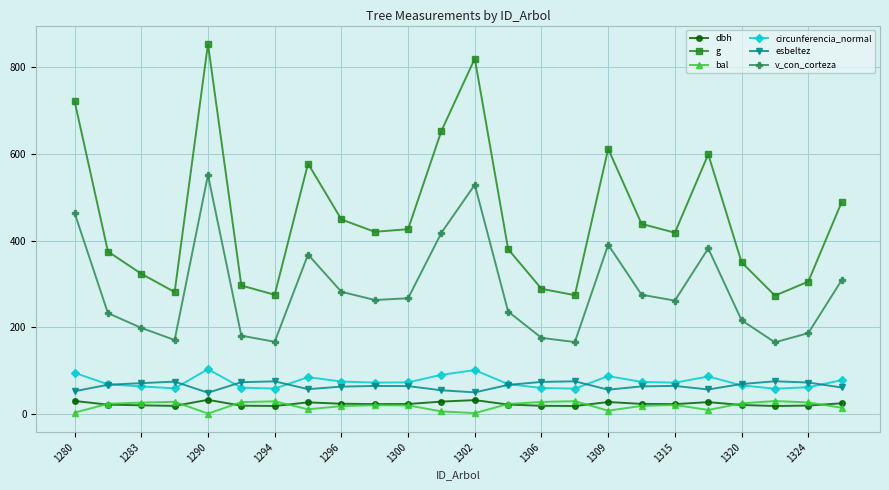

How many interior local valleys does the g series have?

6